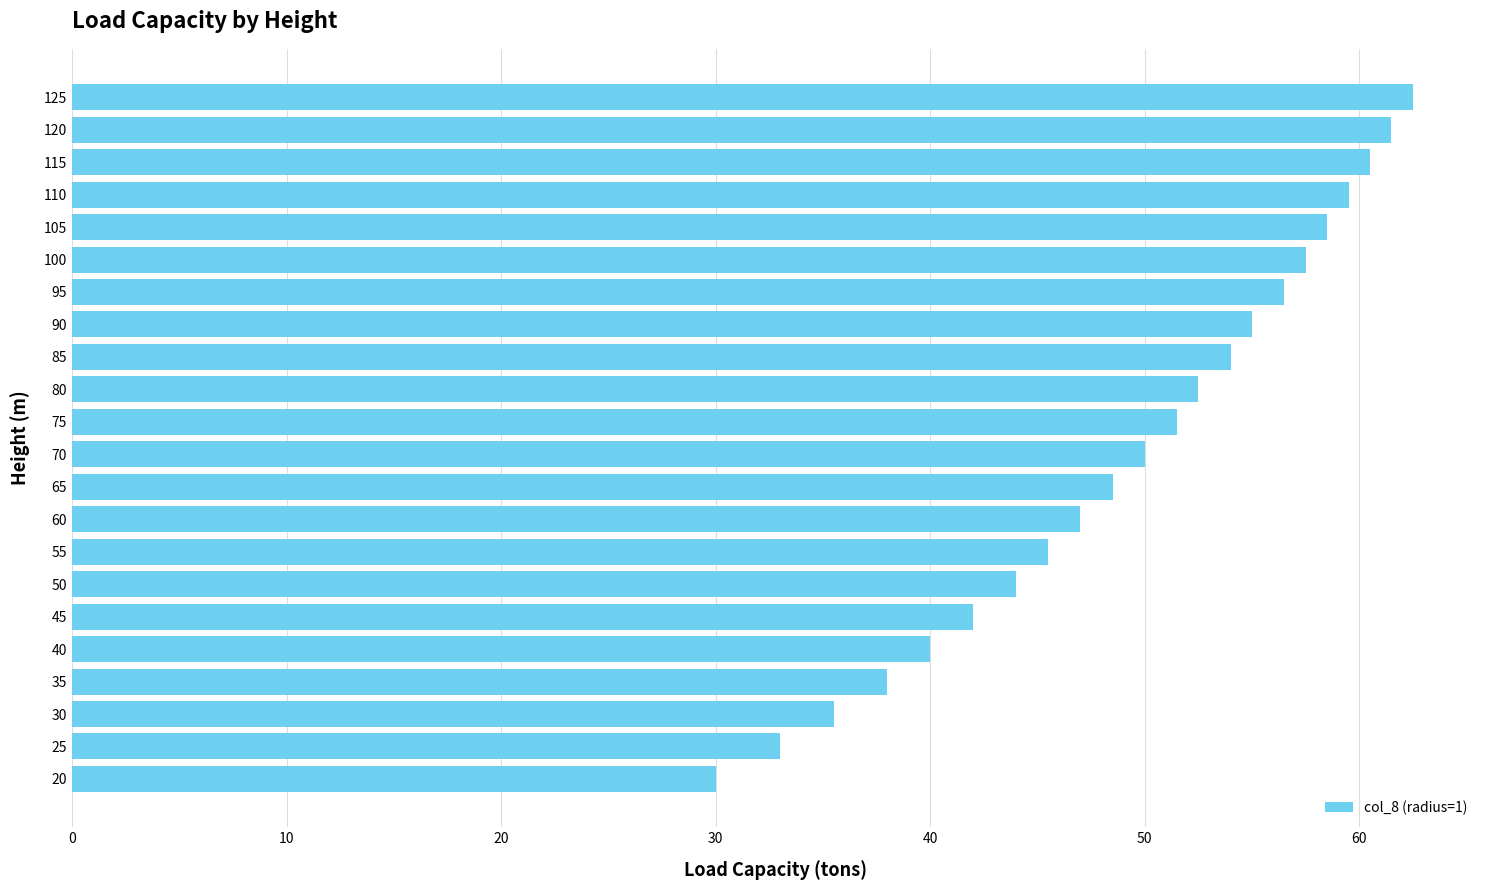

Reading bottom to top, extract all data points from this chart.

30.0	33.0	35.5	38.0	40.0	42.0	44.0	45.5	47.0	48.5	50.0	51.5	52.5	54.0	55.0	56.5	57.5	58.5	59.5	60.5	61.5	62.5